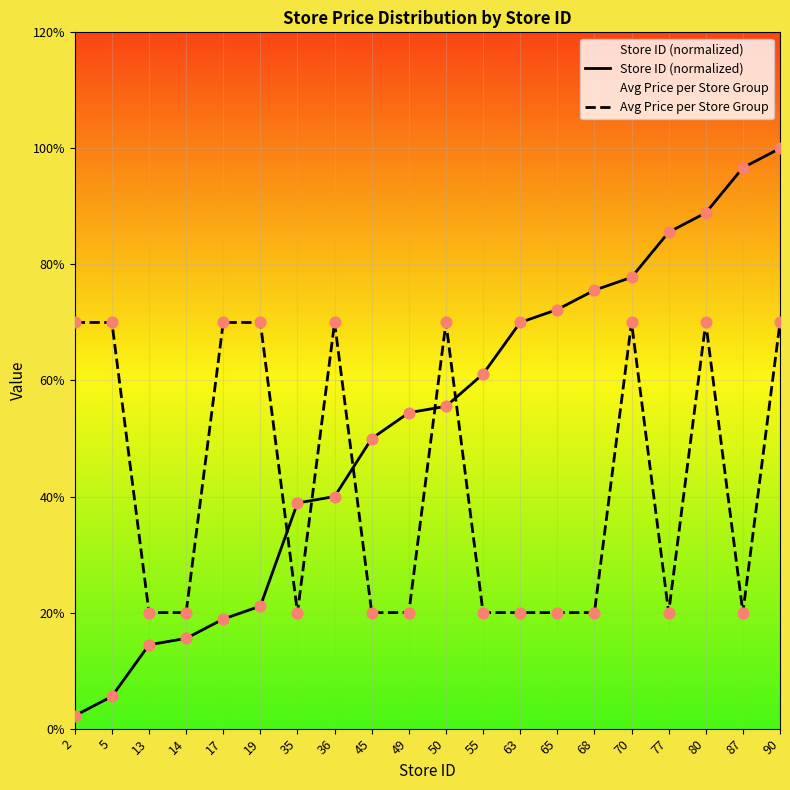

At how many categories does at least one series exceed 7?

13